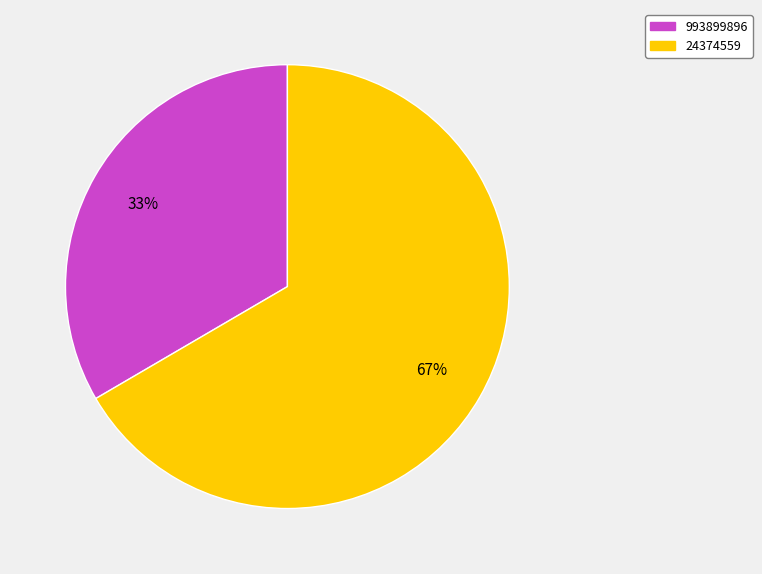

Do 24374559 and 993899896 together represent more than half of the pie?

Yes